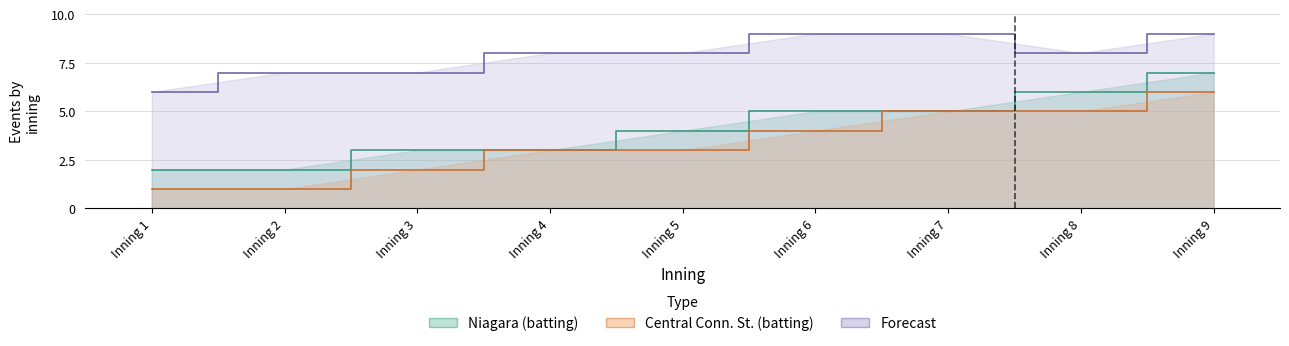

Which category has the highest value across all series?

Inning 6